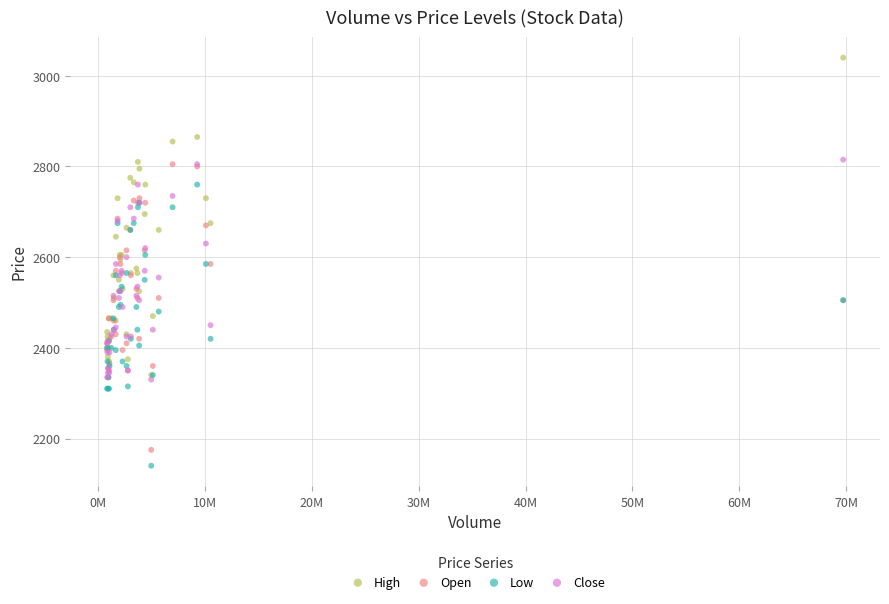

Which series reaches the minimum Y coordinate?

Low